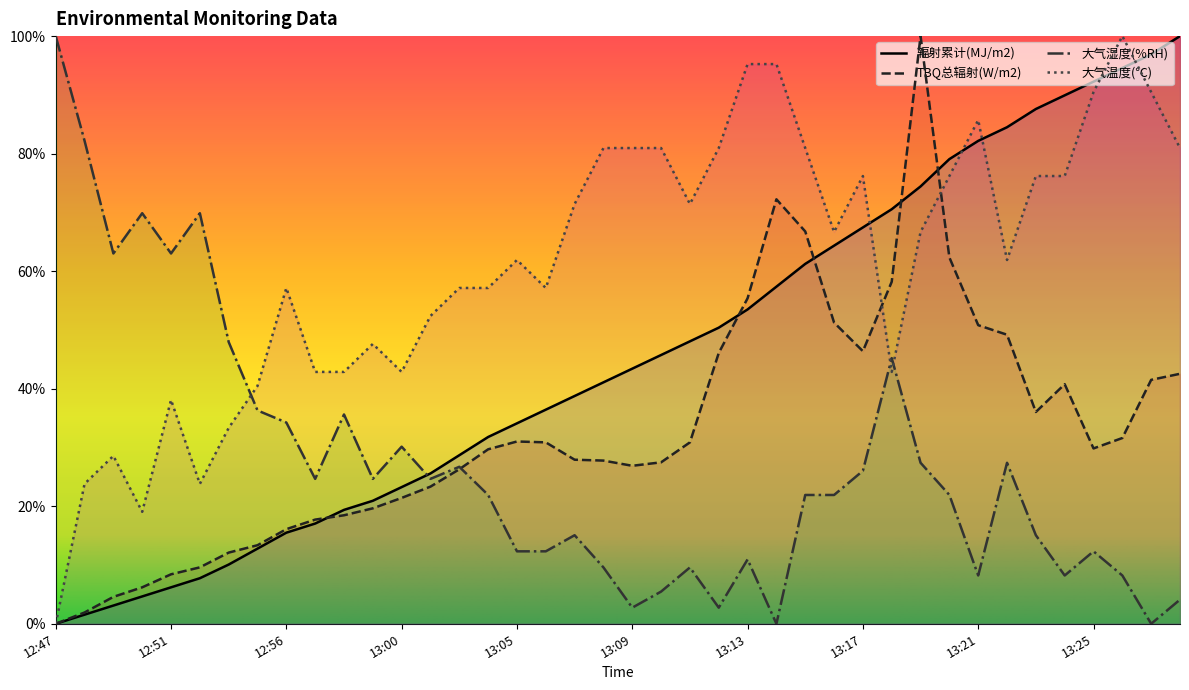

What is the total value across all series at 12:57?

1.0